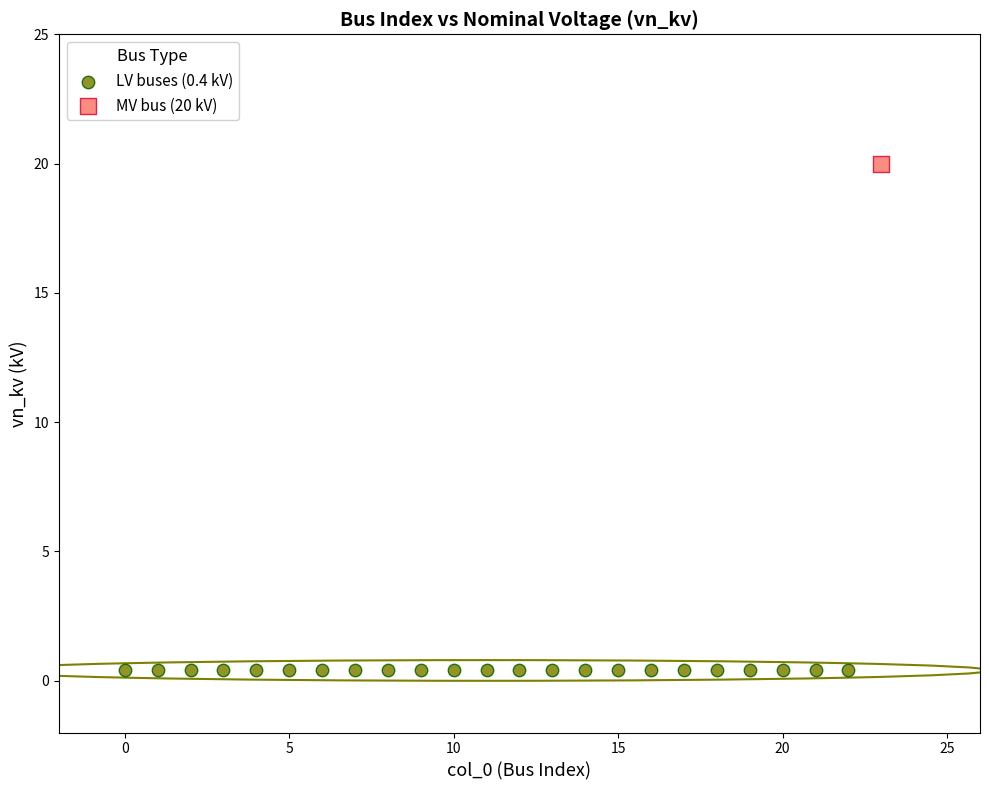

What are all the series names shown in the legend?

LV buses (0.4 kV), MV bus (20 kV)